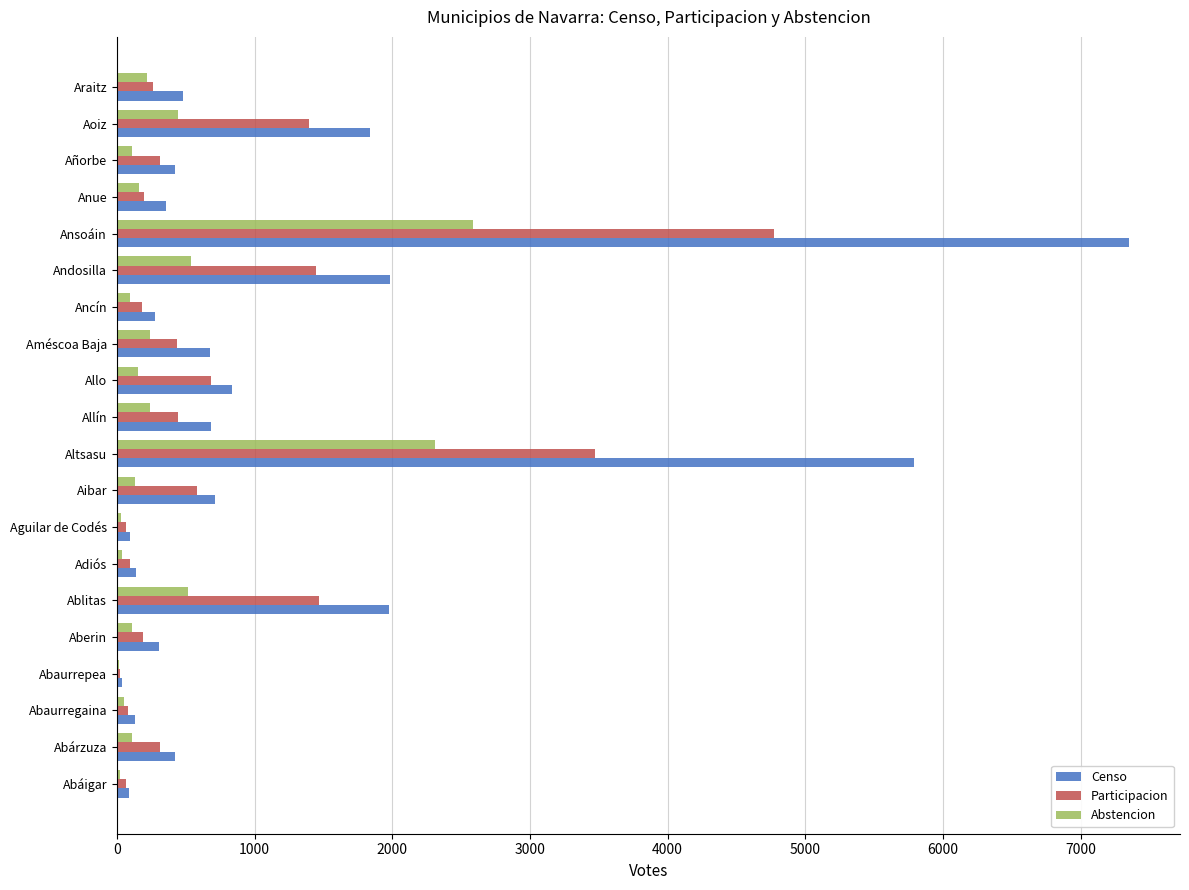

Between Adiós and Andosilla, which series saw the biggest shift?

Censo